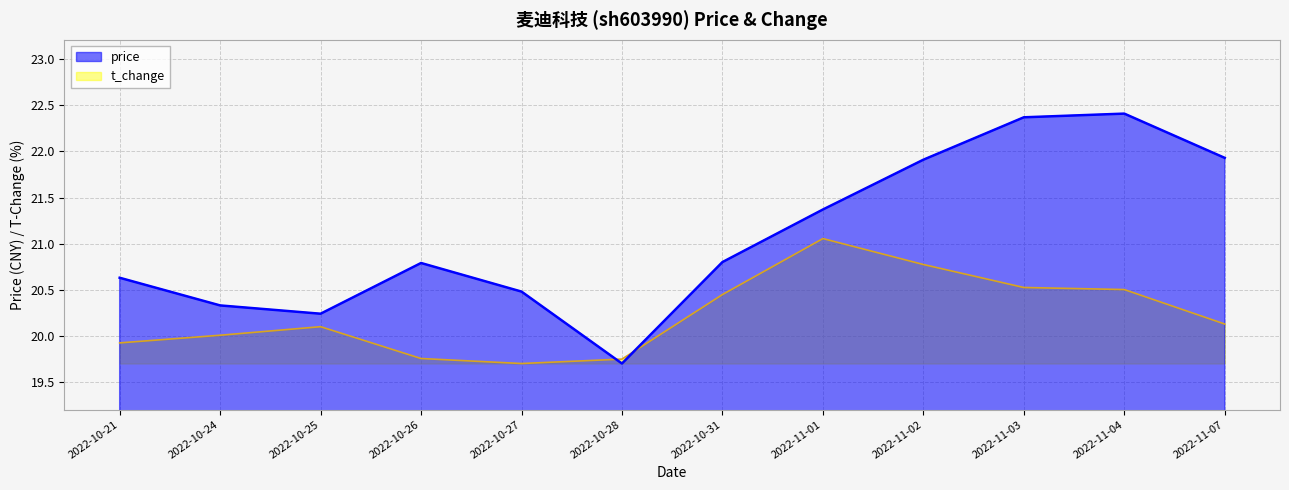

Does the chart display data point markers on the line(s)?

No